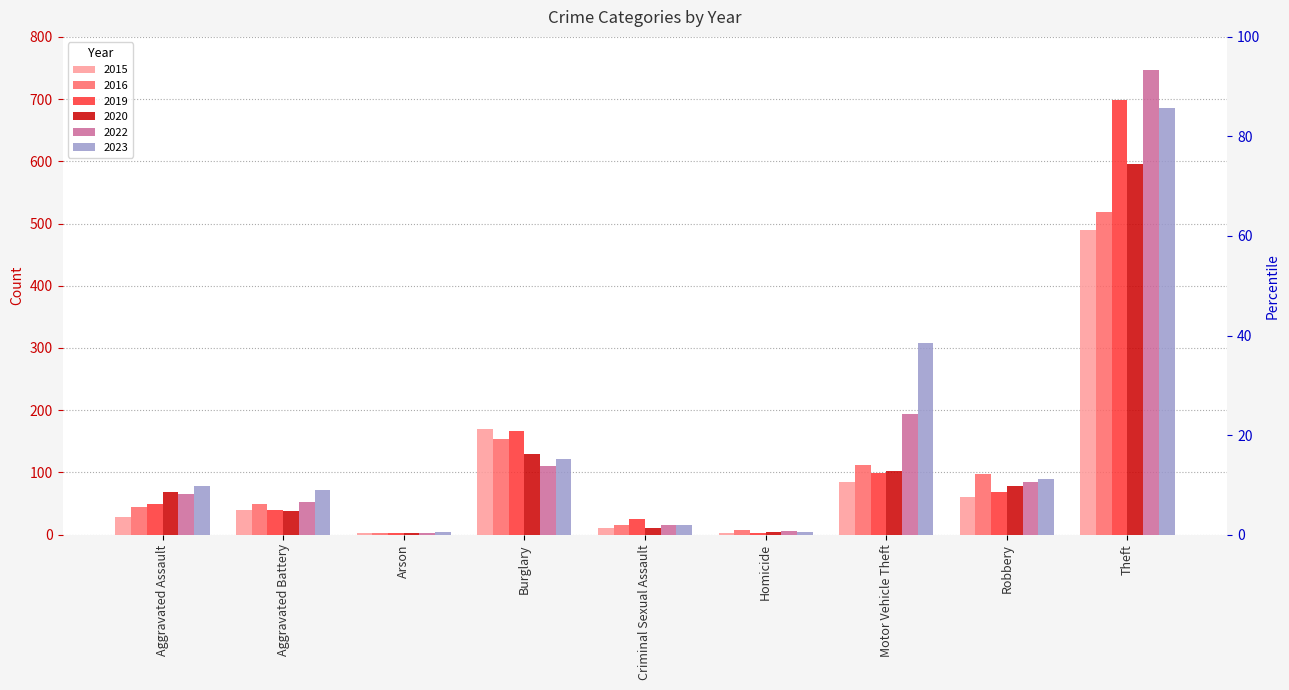

What is the sum of the 2016 values at Arson and Aggravated Assault?

47